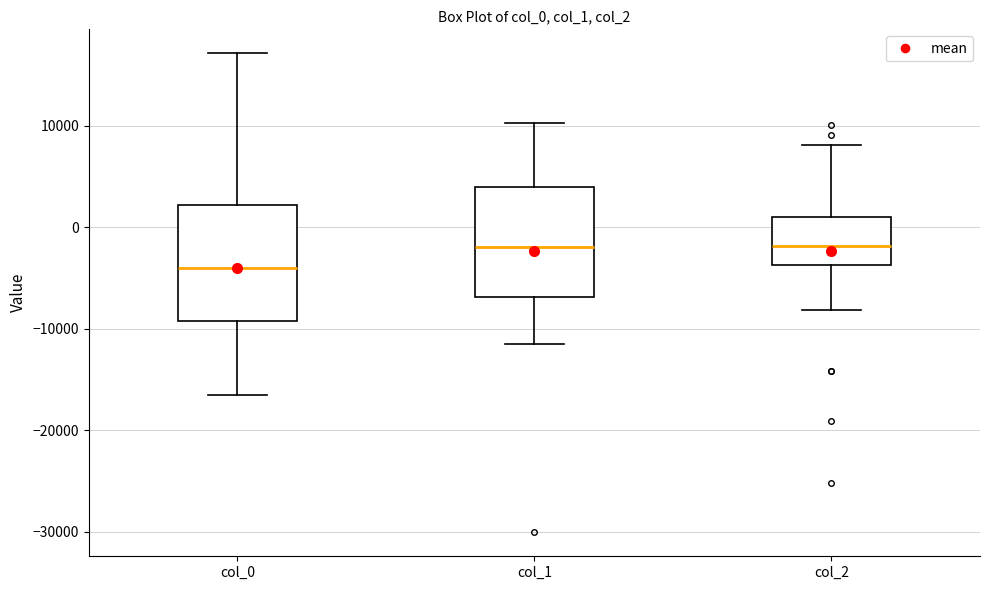

Reading left to right, read every box against the y-axis: the position of its median line, the range the box covers, and the ends of its whiskers. The values are not printed on the chart, so give them approximately, as read against the axis.

col_0: median -4000, box -9000 to 2000, whiskers -16000 to 17000
col_1: median -2000, box -7000 to 4000, whiskers -11000 to 10000
col_2: median -2000, box -4000 to 1000, whiskers -8000 to 8000